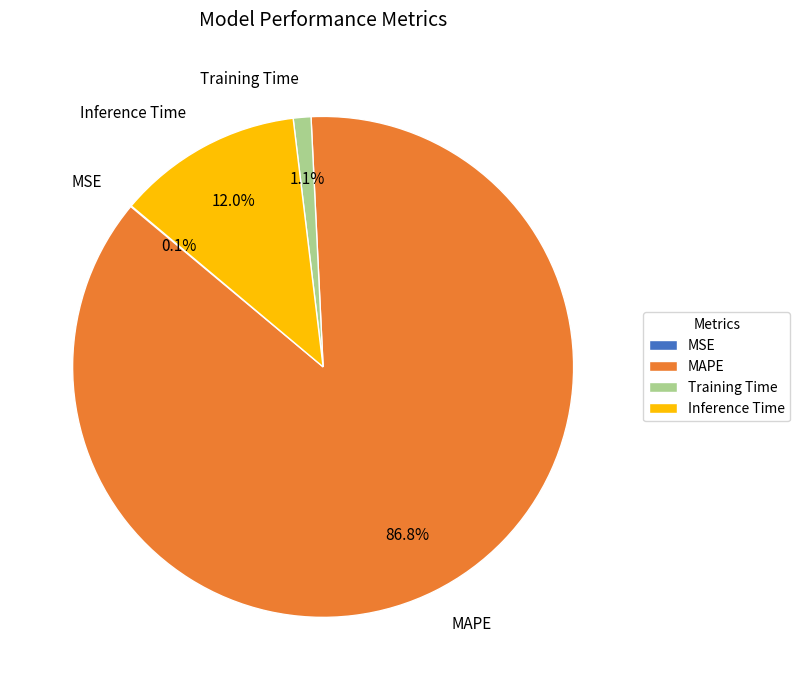

Is Training Time the majority of the pie?

No